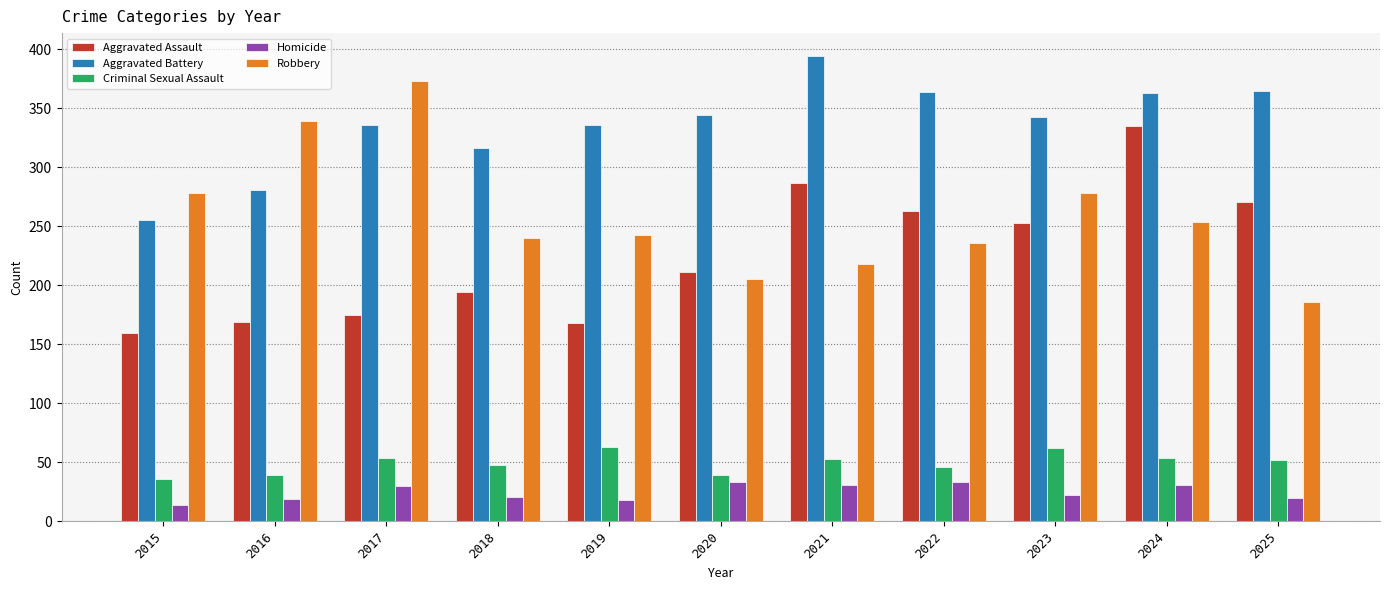

The value of Aggravated Battery at 2021 is 588. True or false?

False